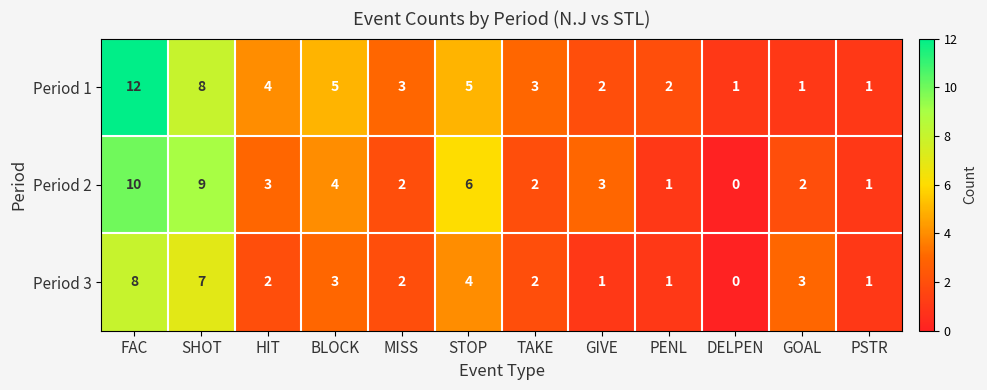

What is the difference between the maximum and second lowest values in the Period 3 series?

7